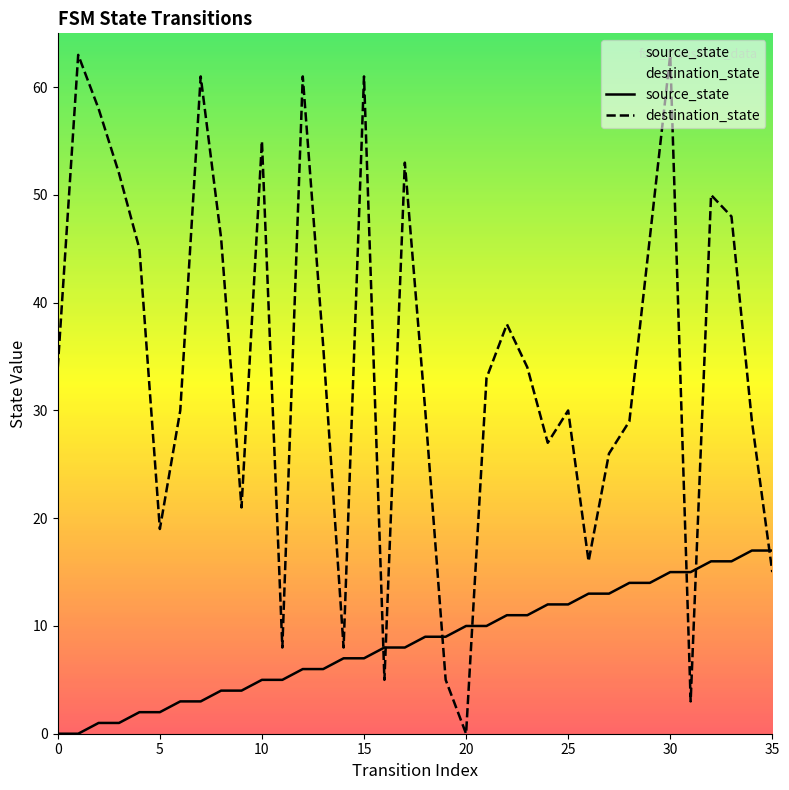

Which series has the largest range (max minus min)?

destination_state